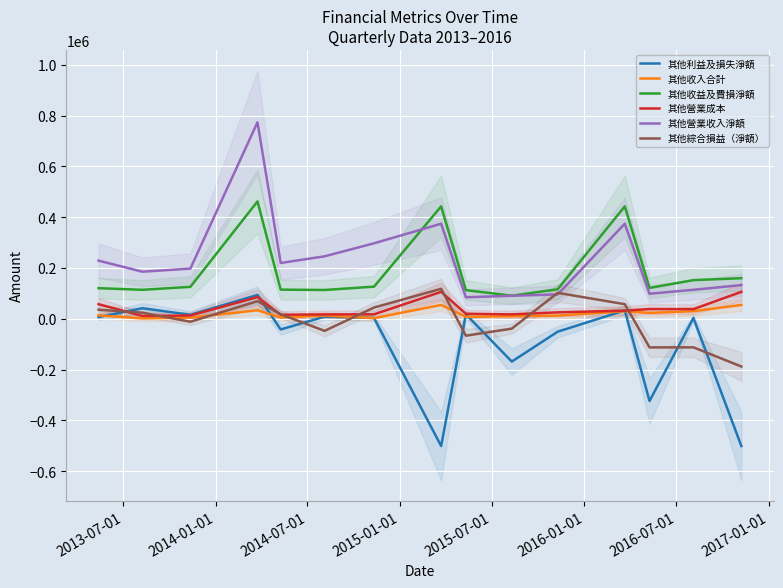

True or false: 其他收益及費損淨額 and 其他收入合計 cross at least once.

False